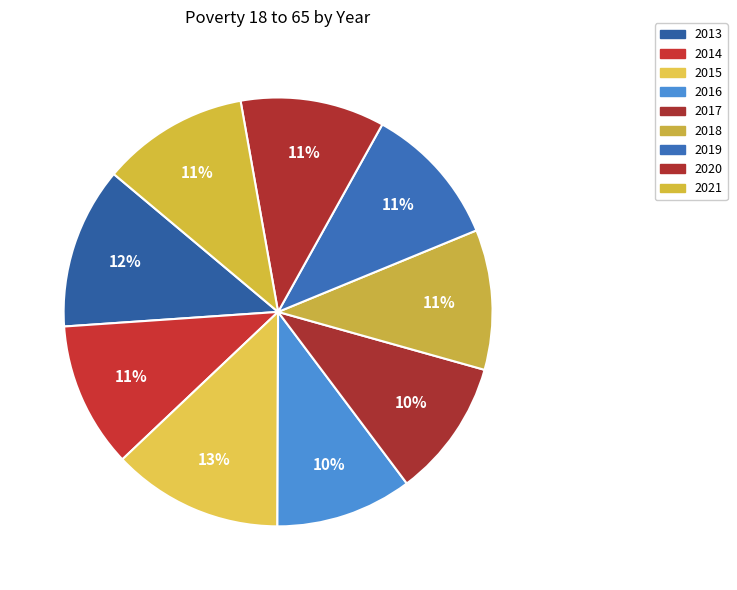

To the nearest percent, what is the combined percentage of 2016 and 2014?

21%